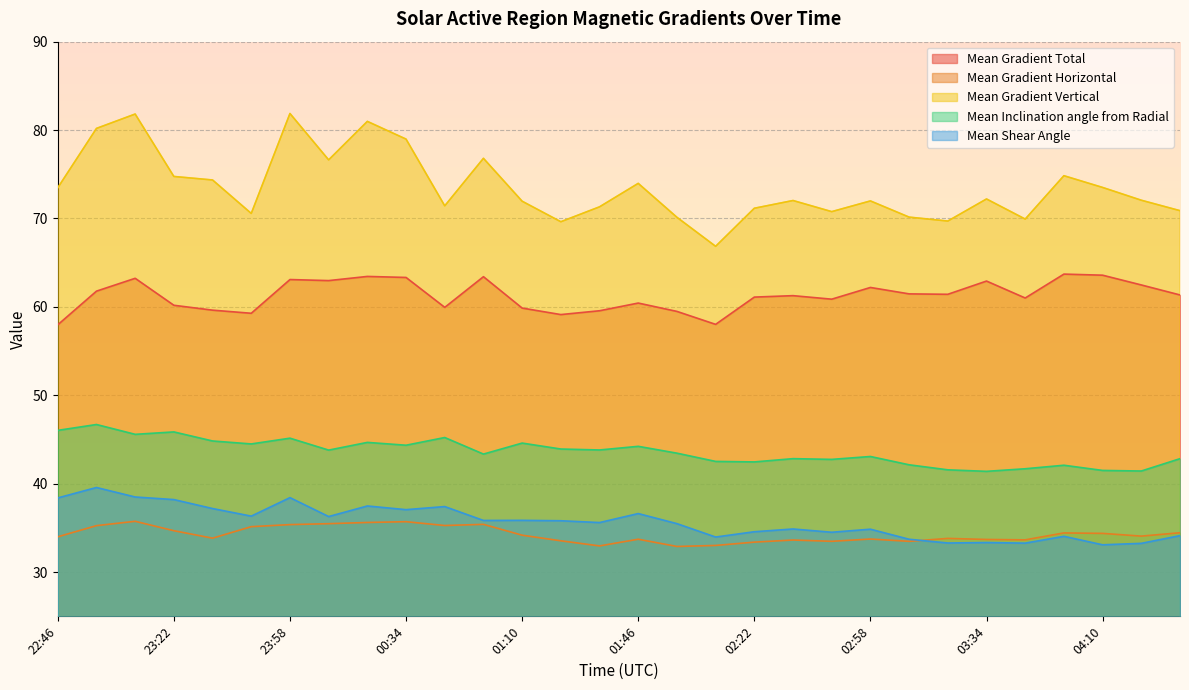

True or false: Mean Gradient Total and Mean Gradient Horizontal cross at least once.

False